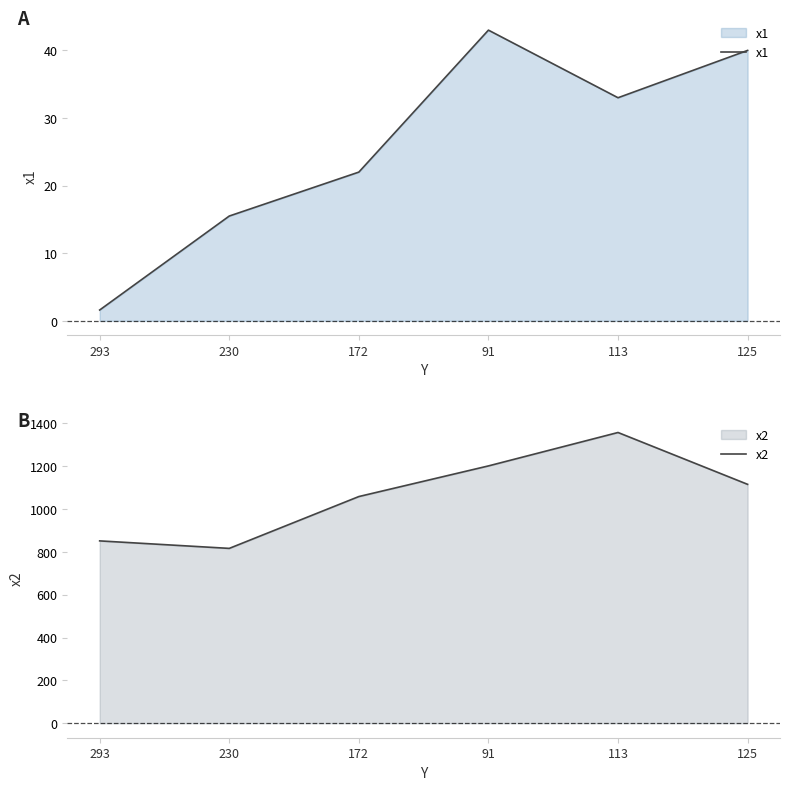

The x2 series shows 1201.0 at 91. True or false?

True